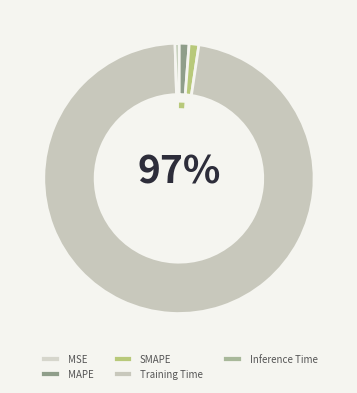

The MSE slice represents 1% of the pie. True or false?

False